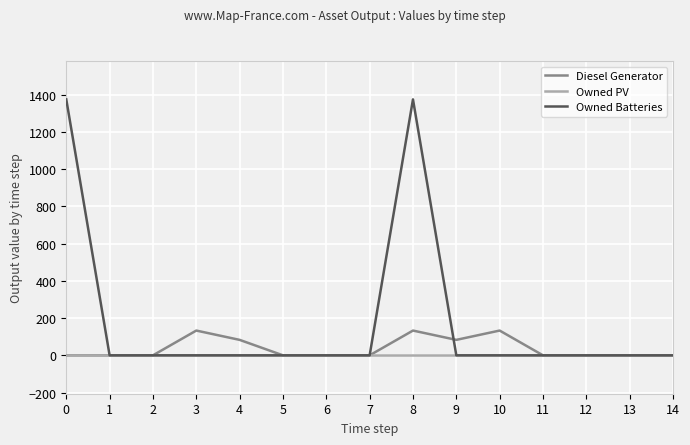

What is the maximum value shown in the chart?

1374